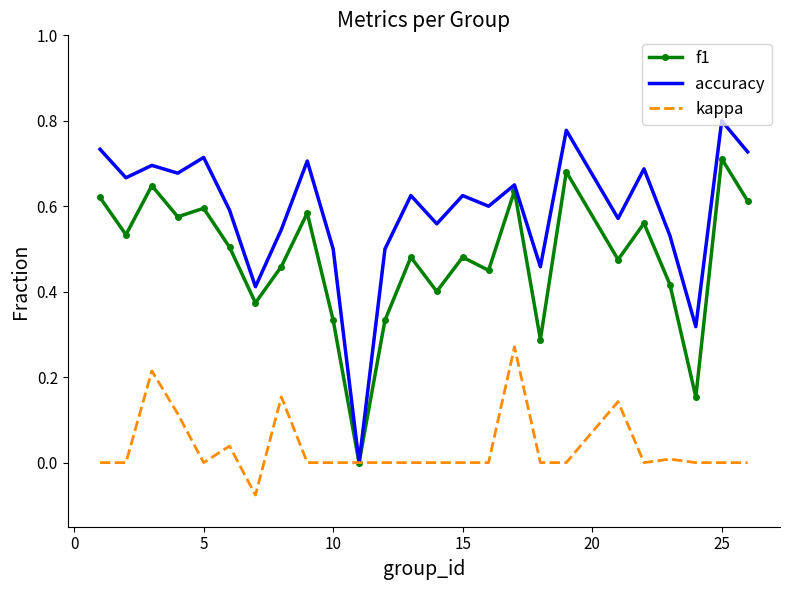

Which series has the largest total across all categories?

accuracy